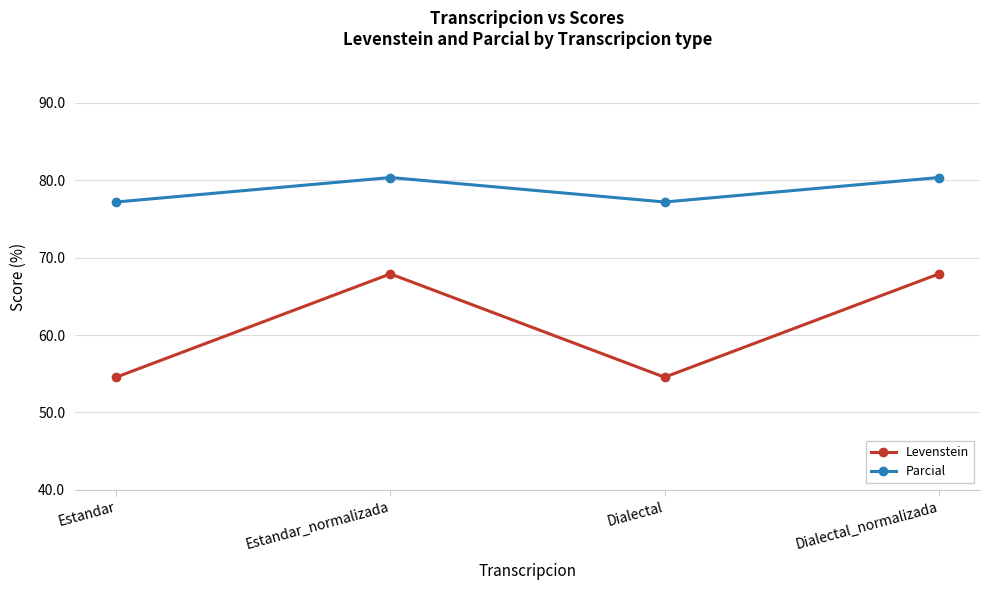

What is the spread (max minus min) of values at Estandar?

22.6